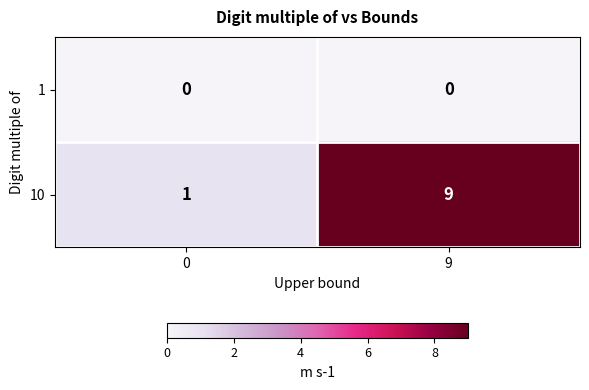

What is the total value across all series at 0?

1